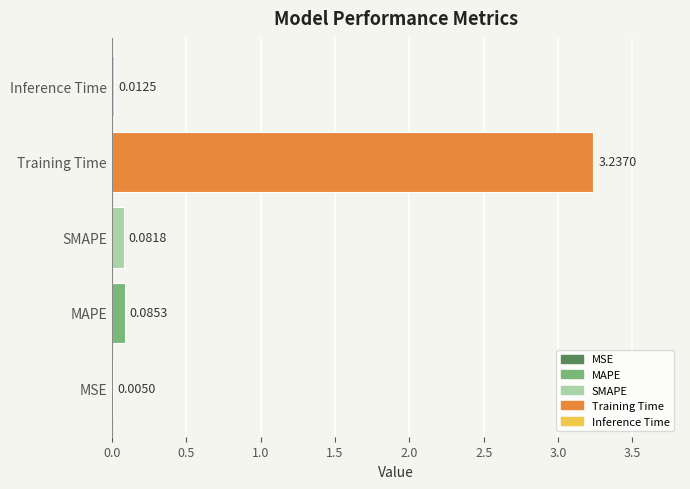

What is the sum of the values at MAPE and Training Time?

3.3